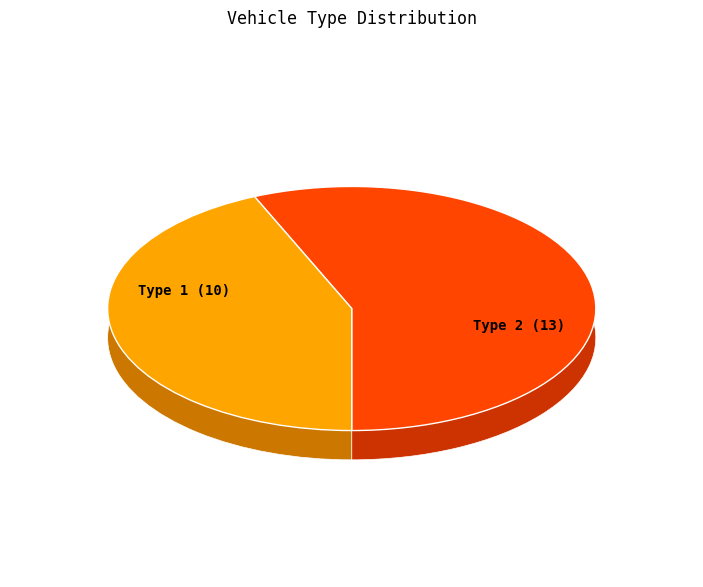

Is it true that Type 2 is 44% of the pie?

False